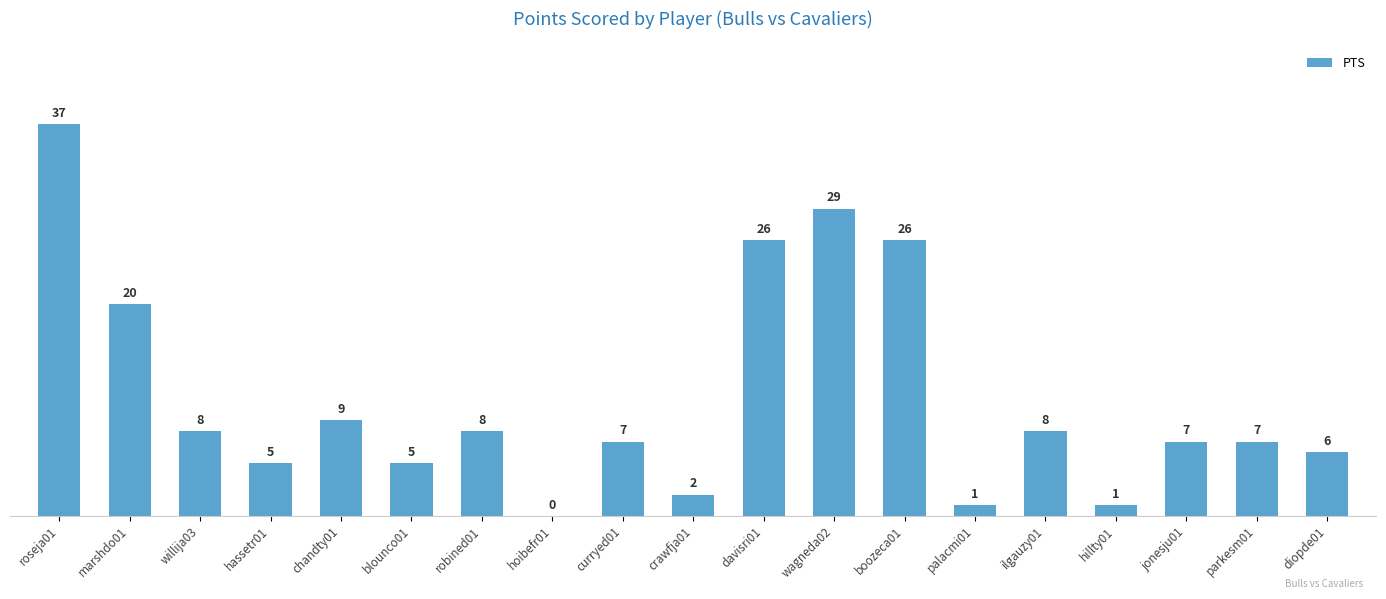

What is the average value?

11